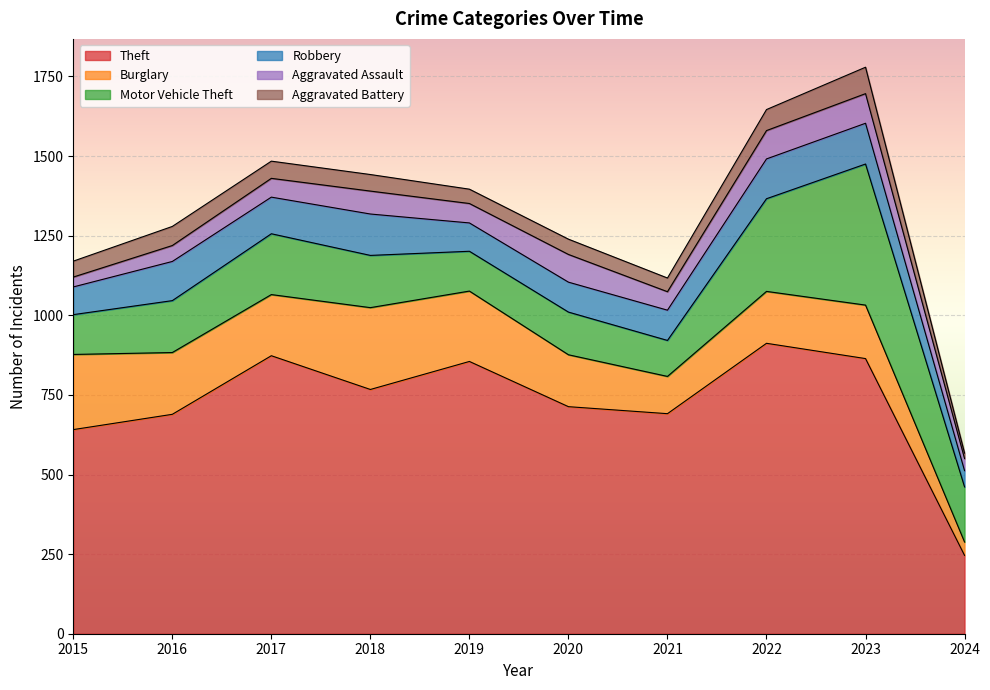

The value of Aggravated Battery at 2024 is 23. True or false?

False